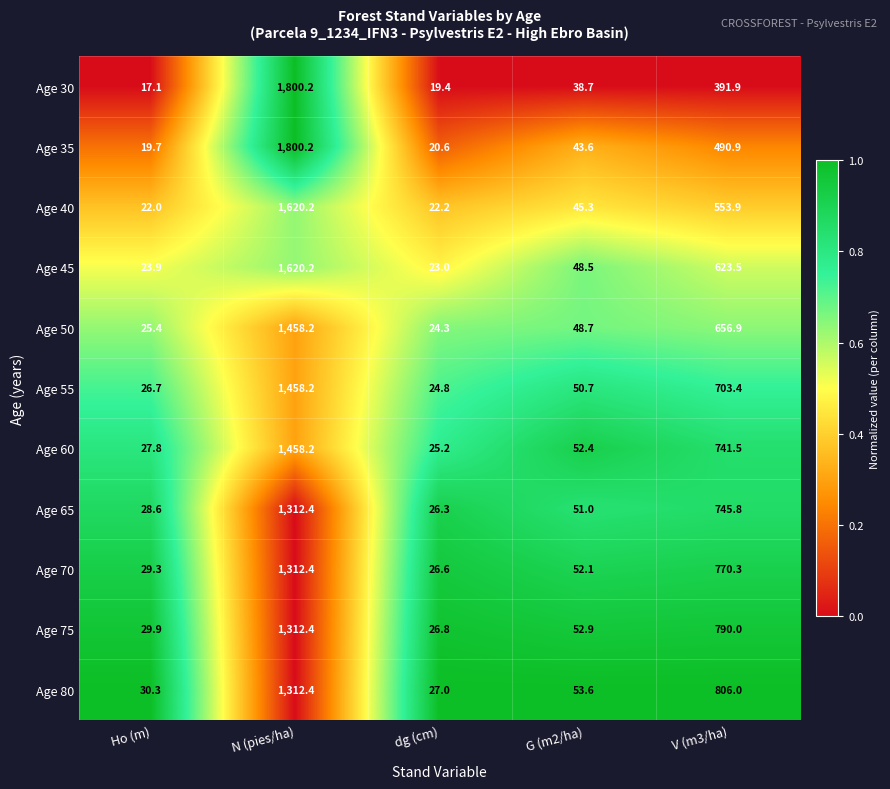

Rank the series at Ho (m) from highest to lowest value.

Age 80, Age 75, Age 70, Age 65, Age 60, Age 55, Age 50, Age 45, Age 40, Age 35, Age 30